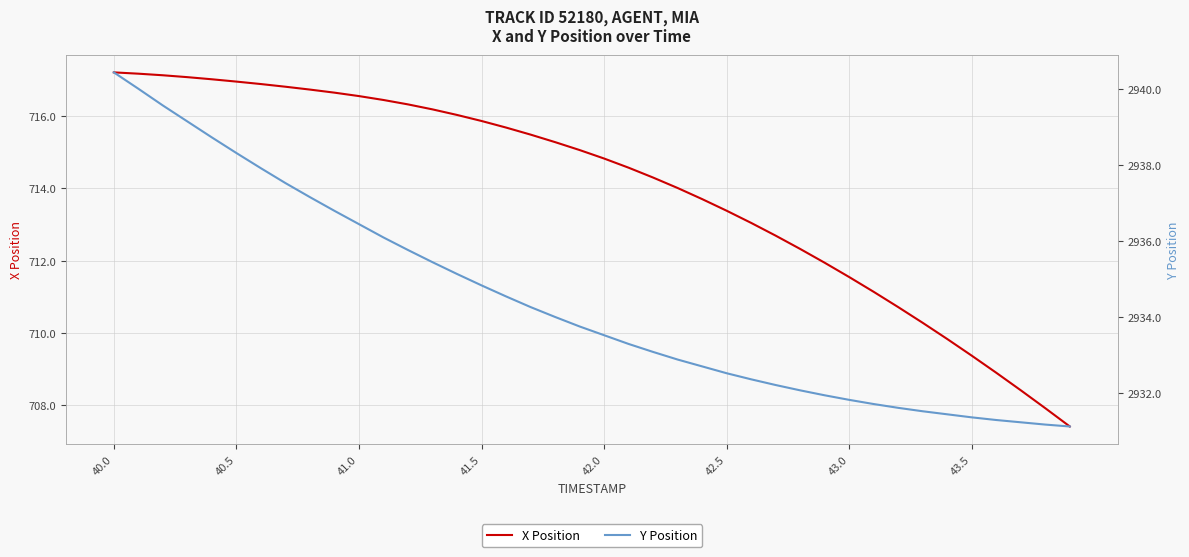

How many categories are shown in the chart?

40